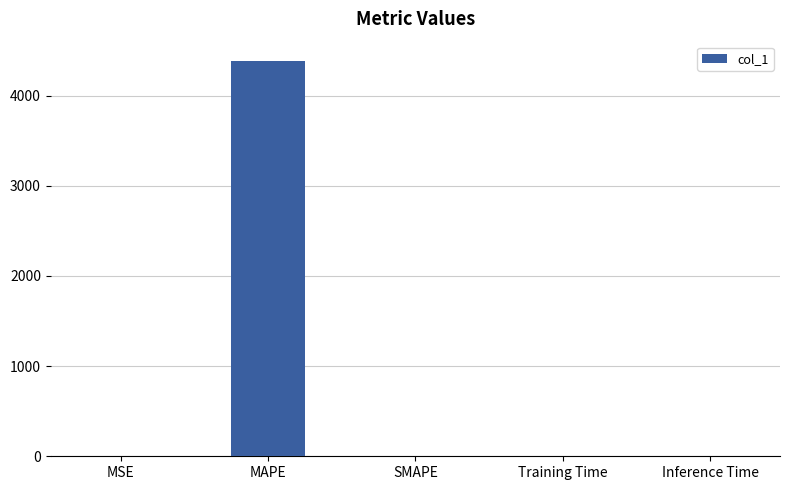

Between SMAPE and MAPE, which is larger?

MAPE